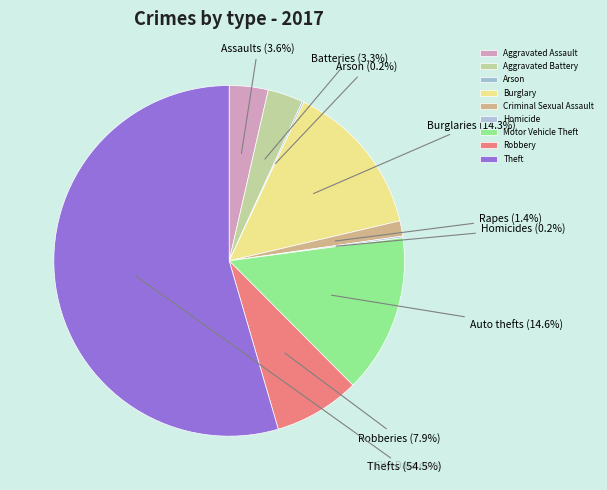

Which category has the biggest portion of the pie?

Theft